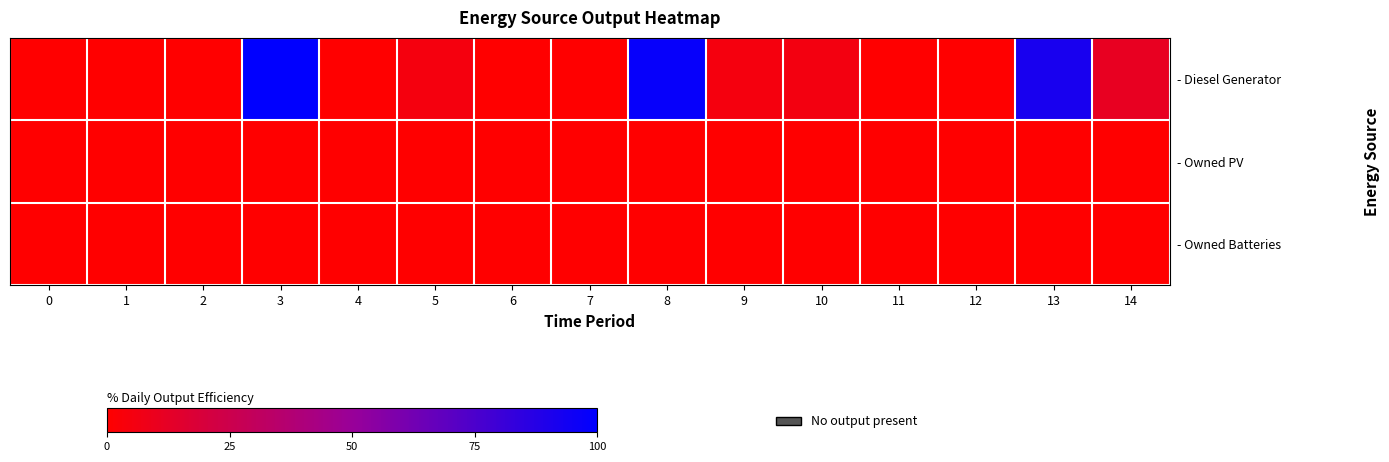

At which category is the sum across all series the highest?

3